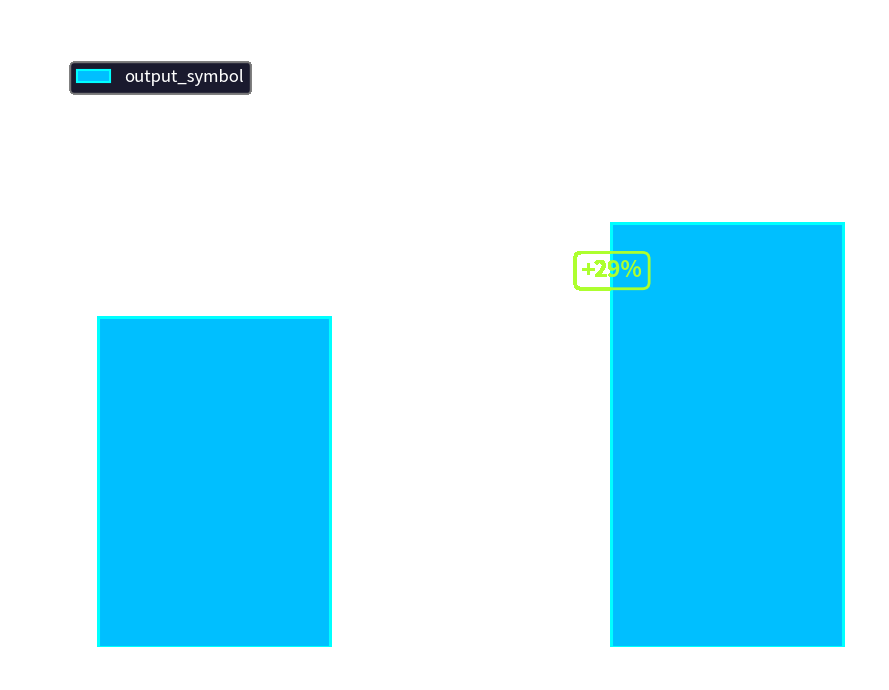

True or false: the data shows 15 at Input: b.

False